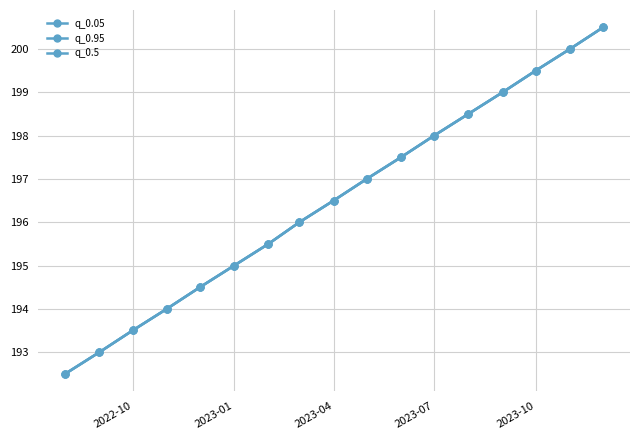

How many lines are shown in the chart?

3